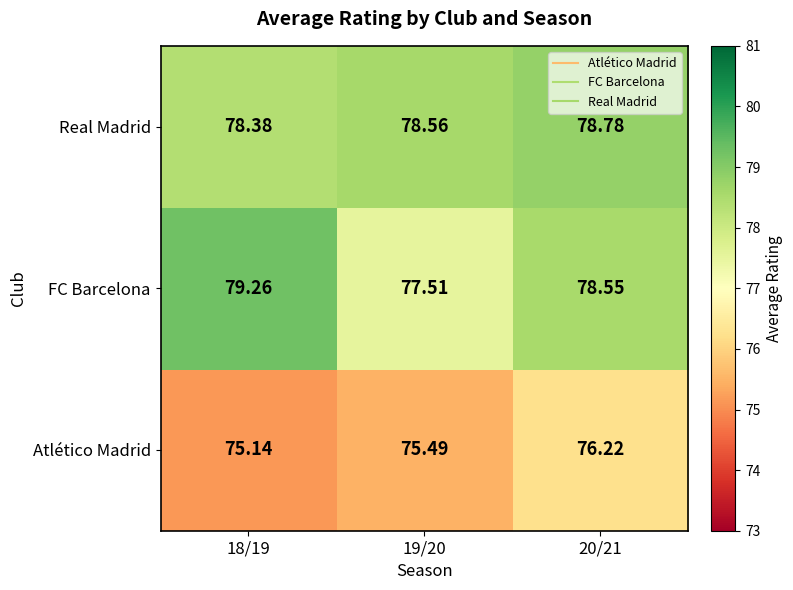

Is the value of Real Madrid at 20/21 greater than the value of FC Barcelona at 19/20?

Yes